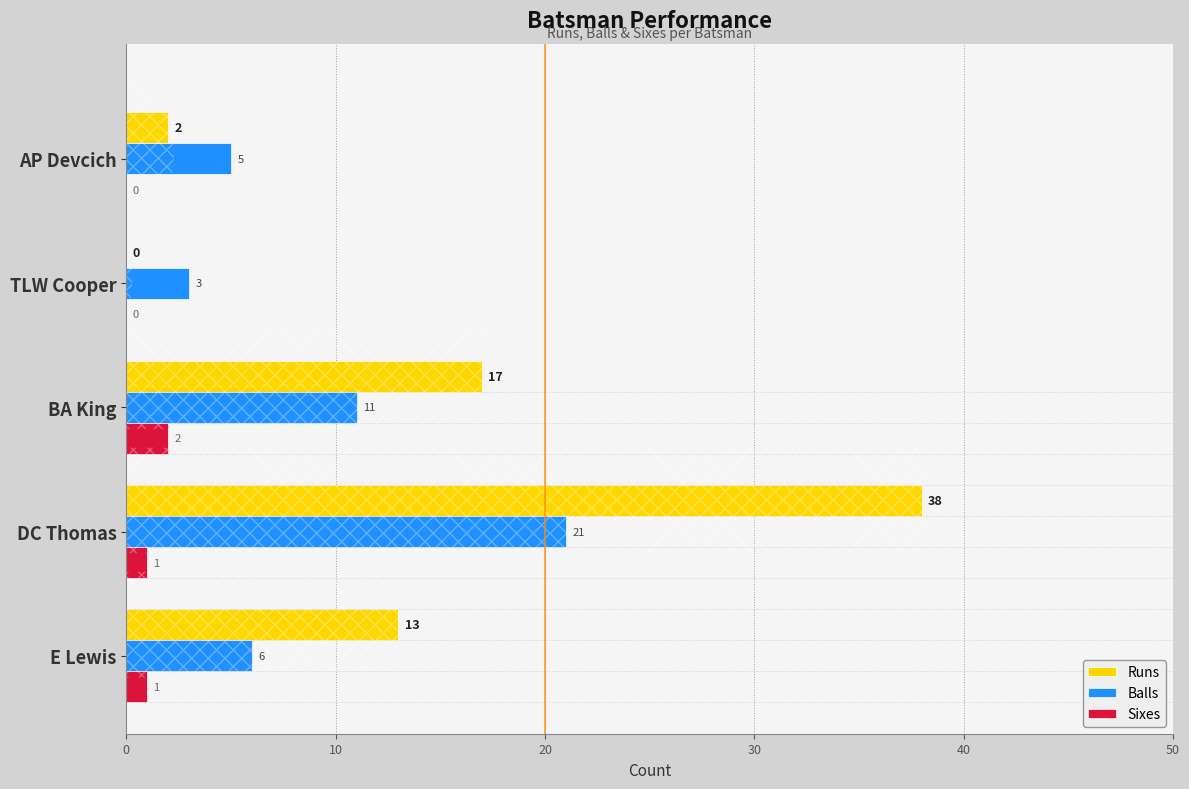

Is the value of Runs at TLW Cooper greater than the value of Balls at E Lewis?

No